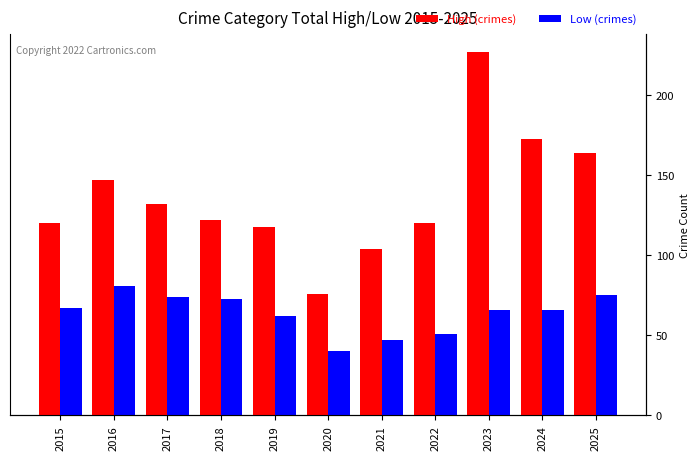

At which label does High (crimes) reach its peak?

2023